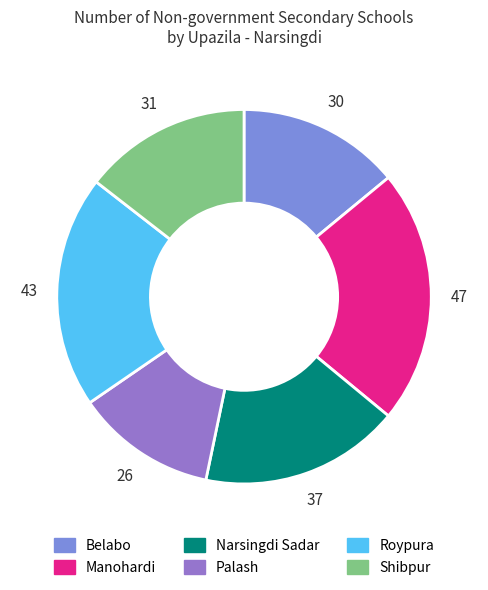

What is the smallest slice in the pie chart?

Palash